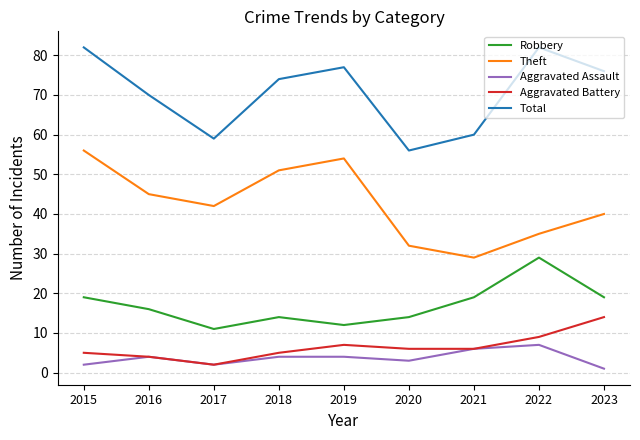

Which series has the largest total across all categories?

Total